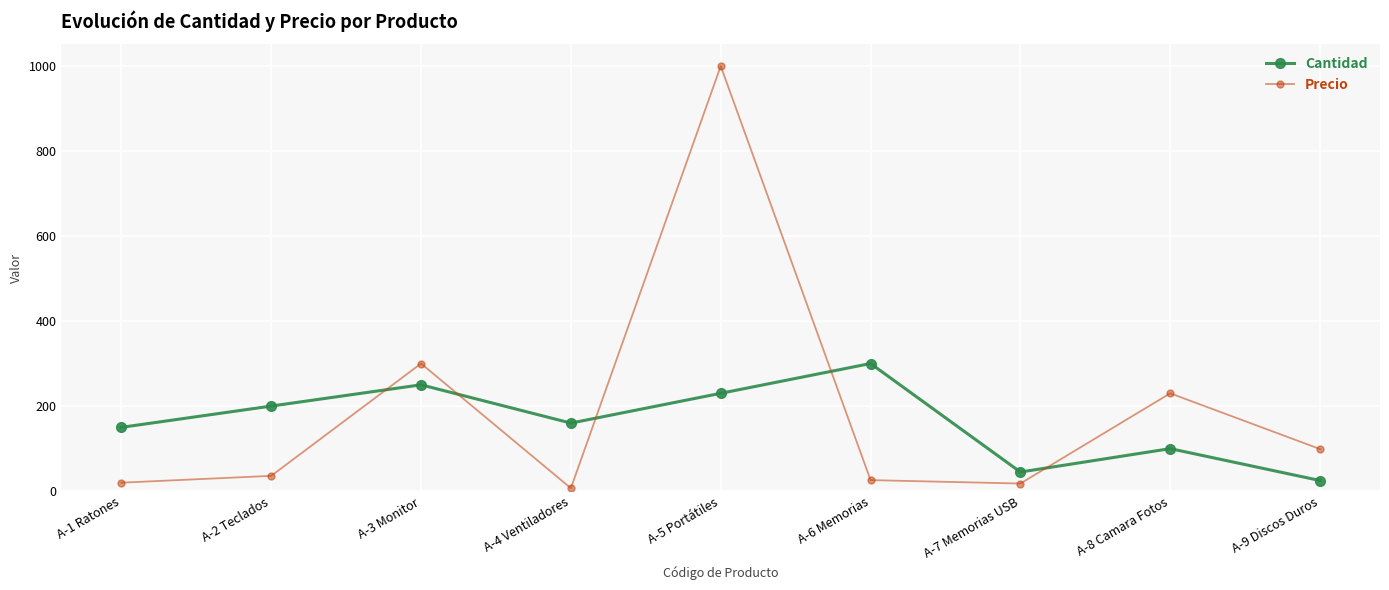

At which category does Cantidad reach its first local valley?

A-4 Ventiladores